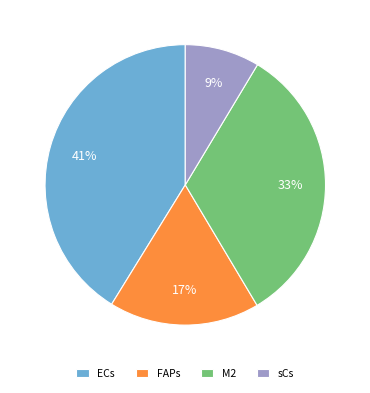

Is it true that FAPs is 32% of the pie?

False